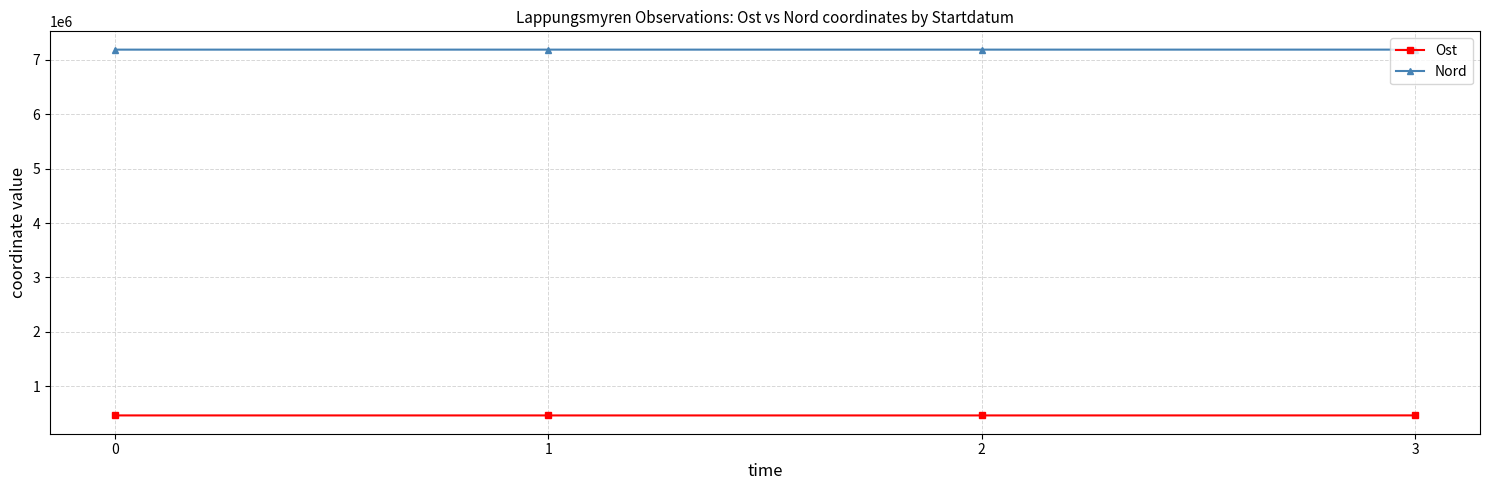

The Nord series shows 7187535 at 1. True or false?

True